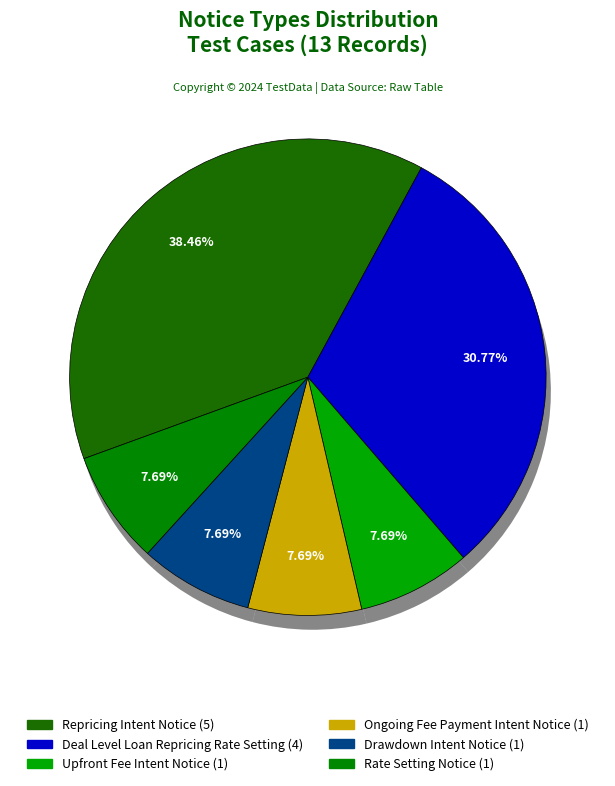

Does Rate Setting Notice represent more than half of the total?

No